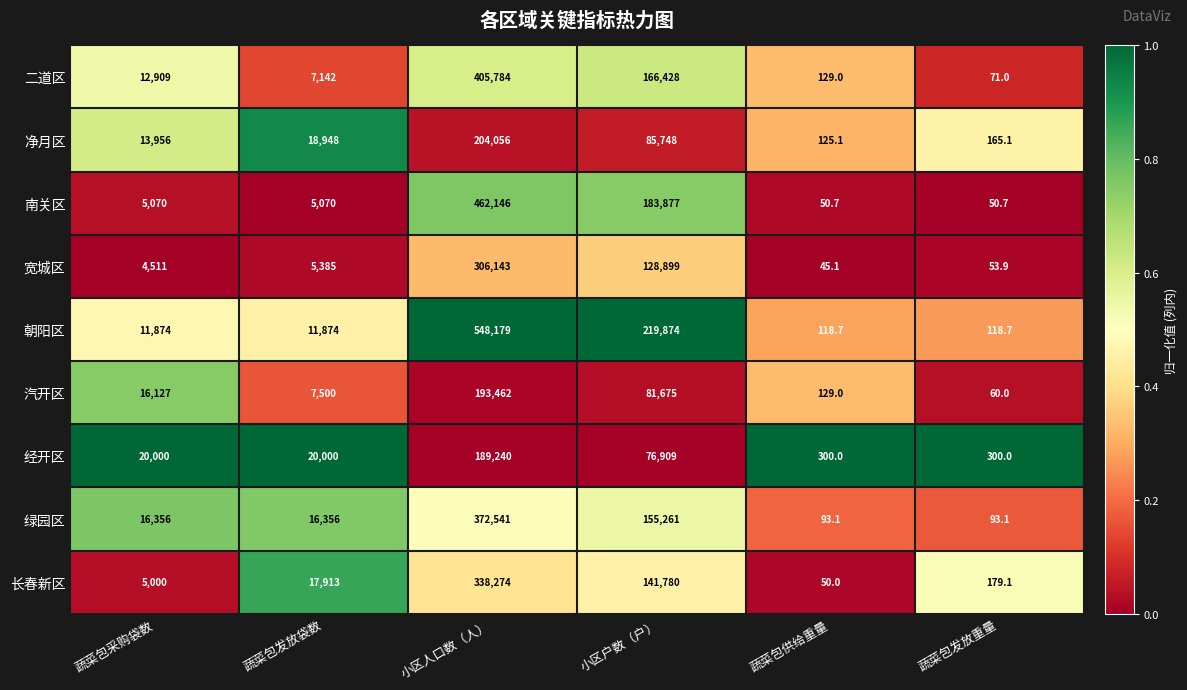

At which category does the chart reach its minimum across all series?

蔬菜包供给重量